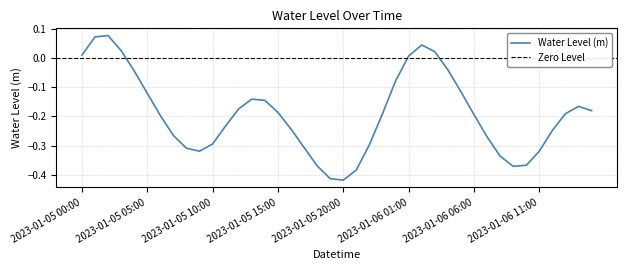

What is the average value?

-0.2